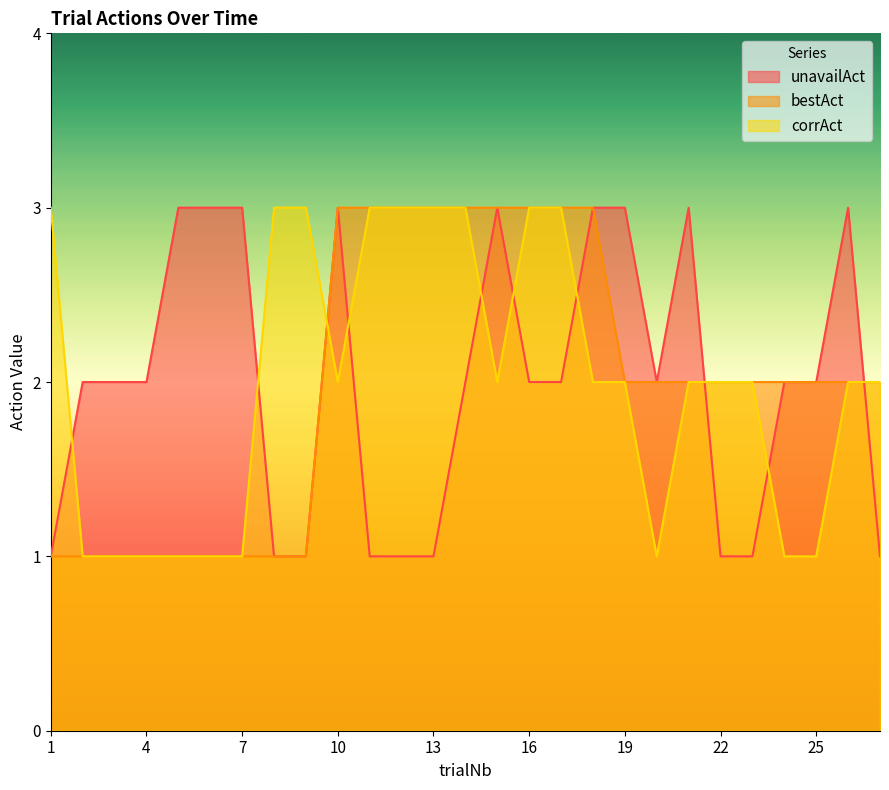

Rank the categories by bestAct value from highest to lowest.

10, 11, 12, 13, 14, 15, 16, 17, 18, 19, 20, 21, 22, 23, 24, 25, 26, 27, 1, 2, 3, 4, 5, 6, 7, 8, 9